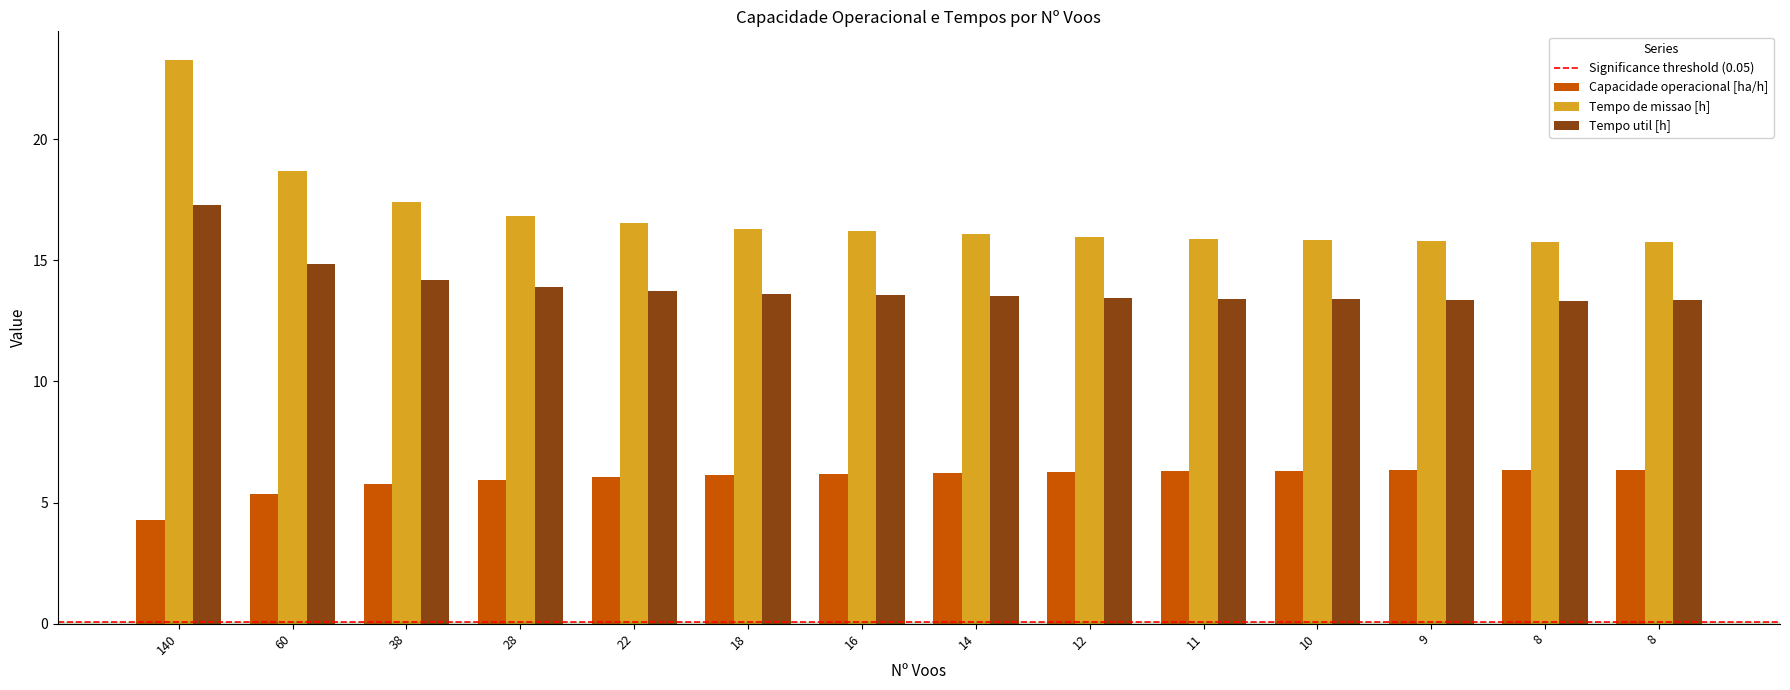

Rank the series at 9 from highest to lowest value.

Tempo de missao [h], Tempo util [h], Capacidade operacional [ha/h]